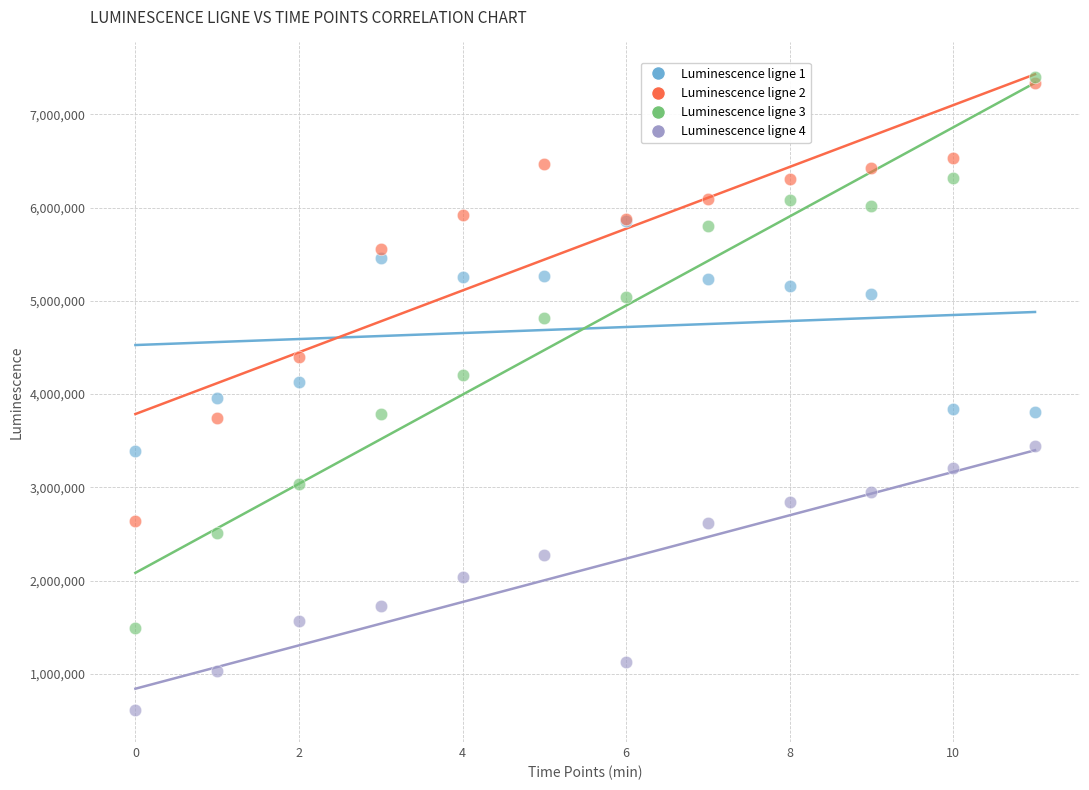

What are all the series names shown in the legend?

Luminescence ligne 1, Luminescence ligne 2, Luminescence ligne 3, Luminescence ligne 4